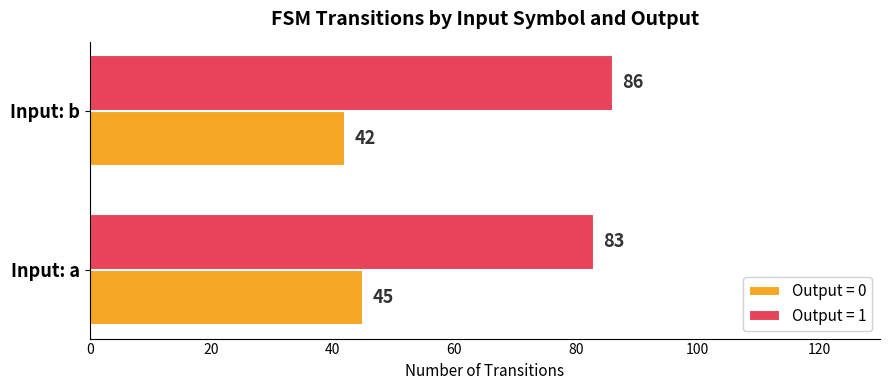

What is the sum of the Output = 0 values at Input: a and Input: b?

87